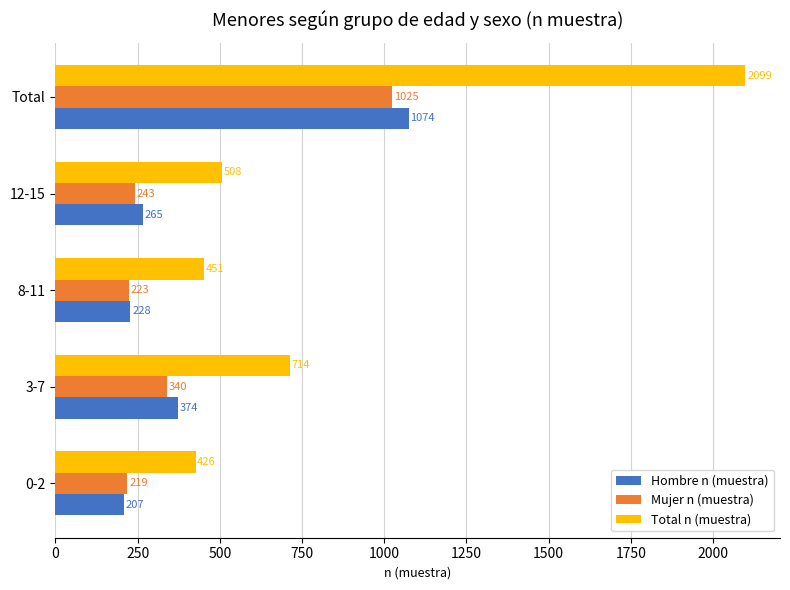

What are all the series names shown in the legend?

Hombre n (muestra), Mujer n (muestra), Total n (muestra)